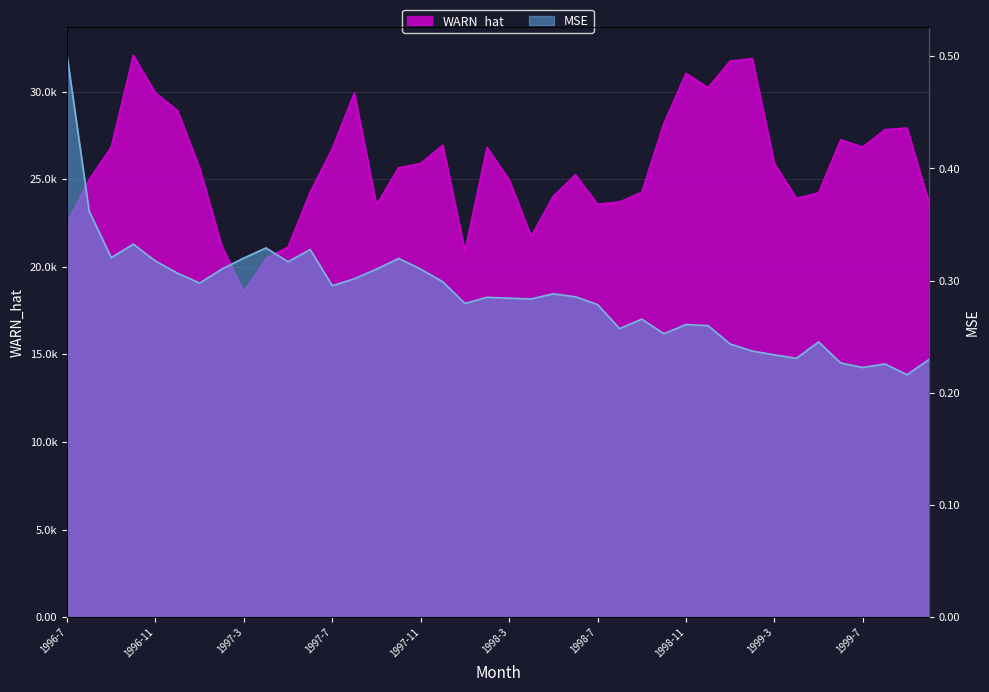

True or false: WARN_hat has more than 0 points higher than both neighbors.

True